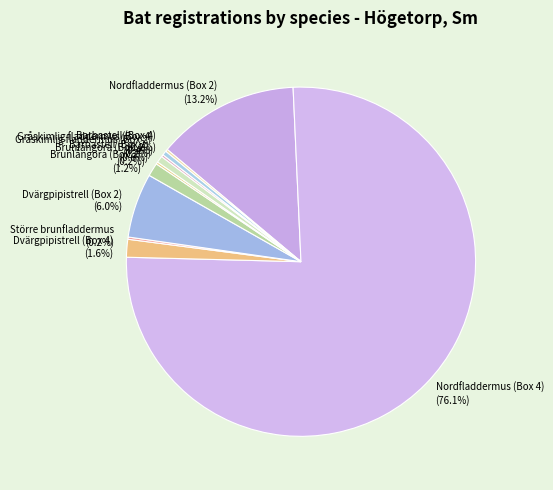

What is the largest slice in the pie chart?

Nordfladdermus (Box 4)